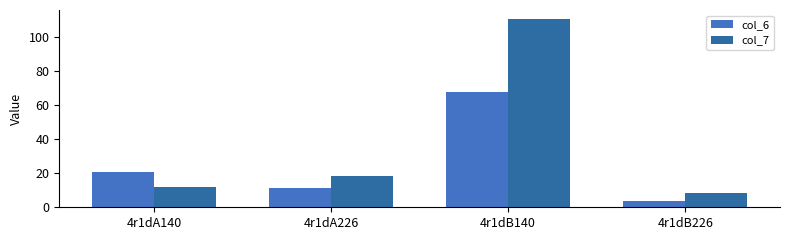

The value of col_6 at 4r1dA226 is 11.2. True or false?

True